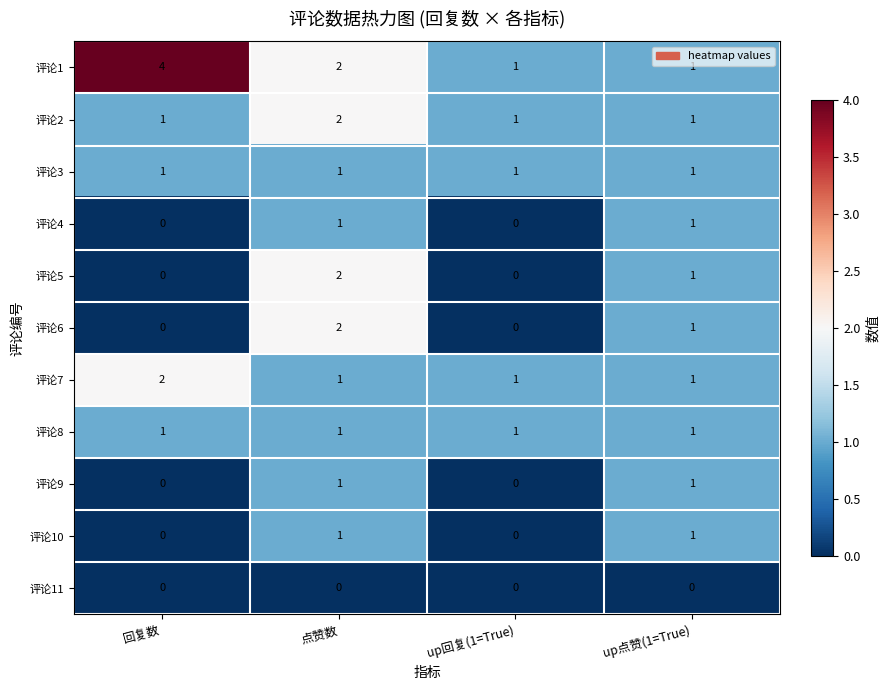

What is the spread (max minus min) of values at 点赞数?

2